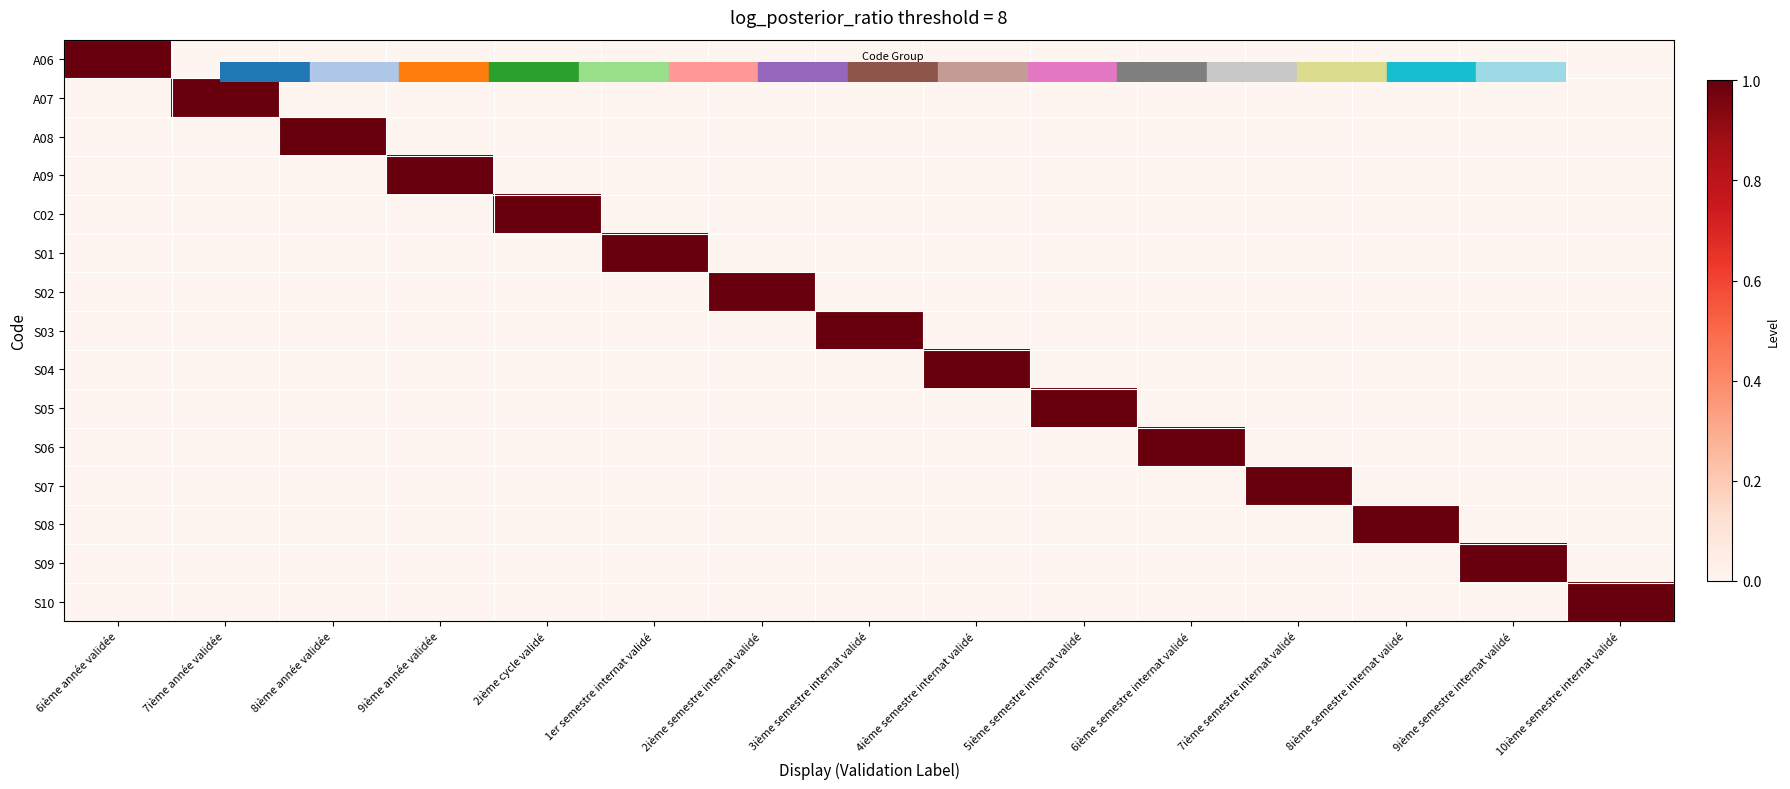

What is the total value across all series at 3ième semestre internat validé?

1